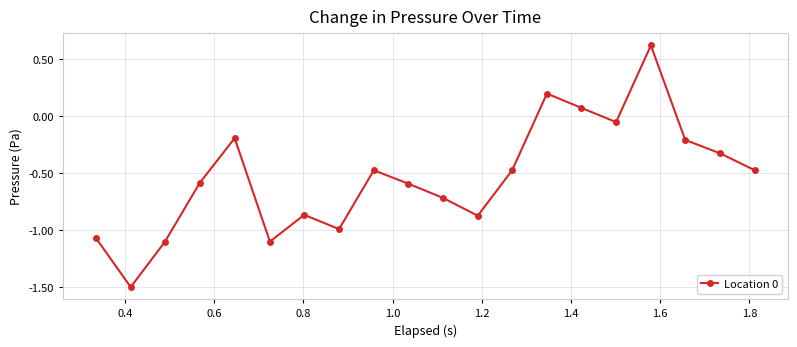

What is the difference between the second highest and minimum values?

1.7